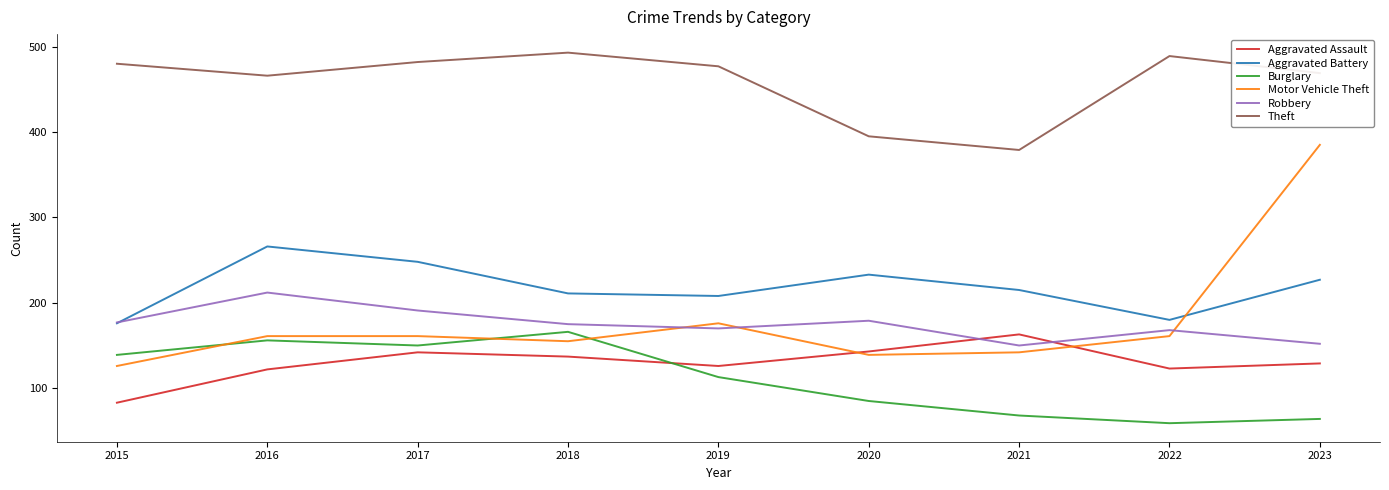

At 2022, list the series in order from largest to smallest.

Theft, Aggravated Battery, Robbery, Motor Vehicle Theft, Aggravated Assault, Burglary